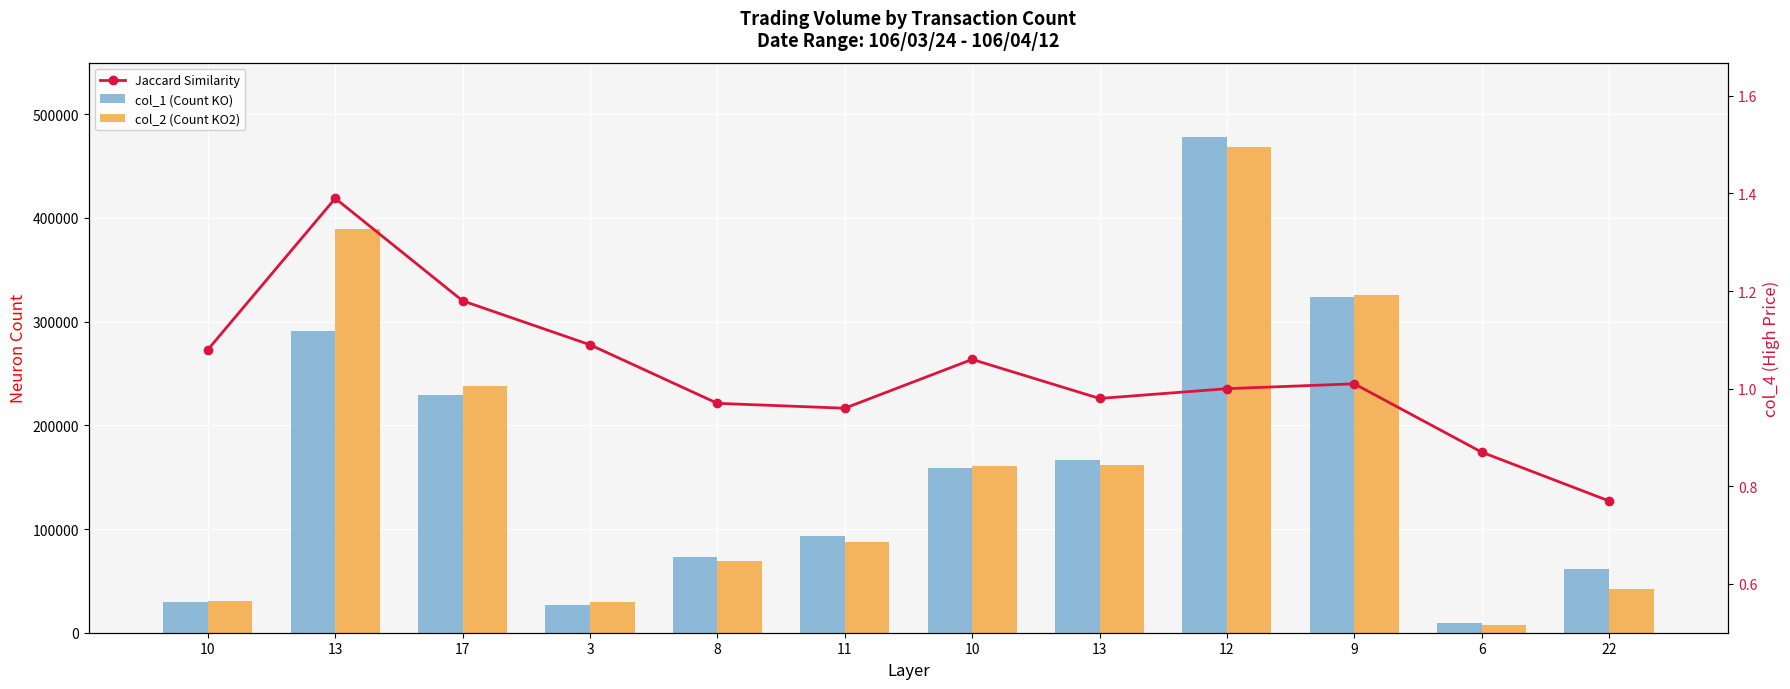

What is the value of the col_2 (Count KO2) bar at the 4th from the left?

29430.0